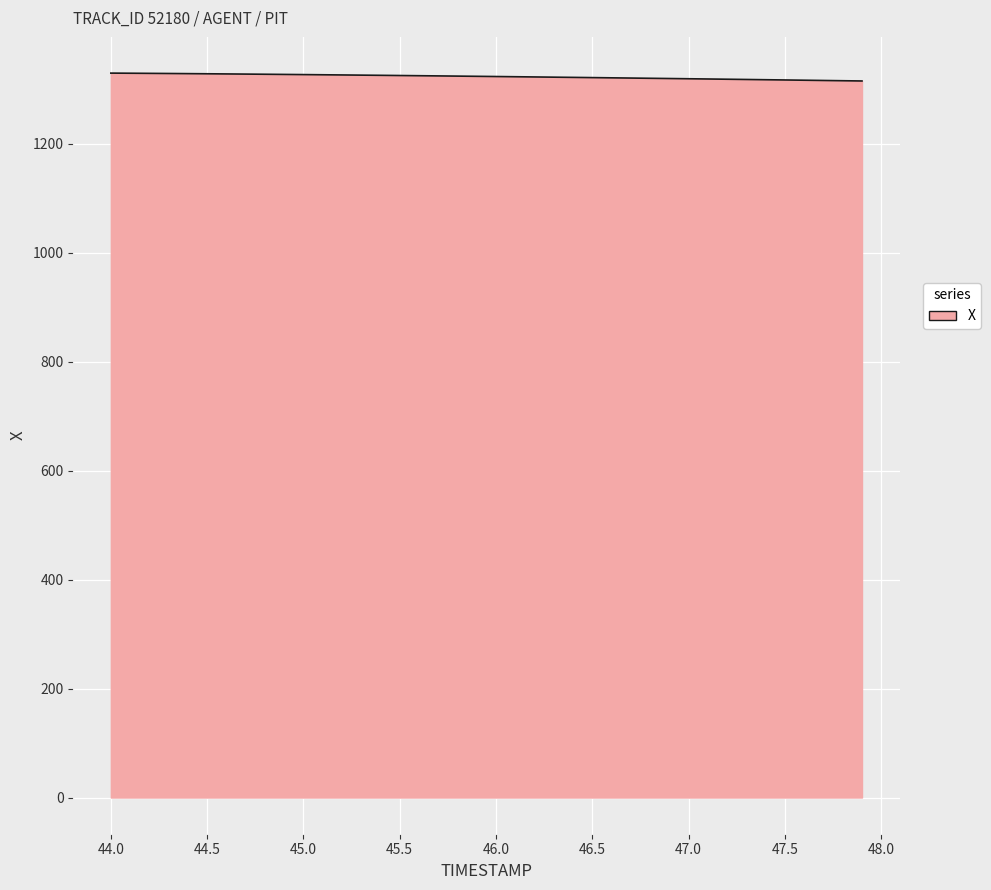

What is the maximum value shown in the chart?

1329.5